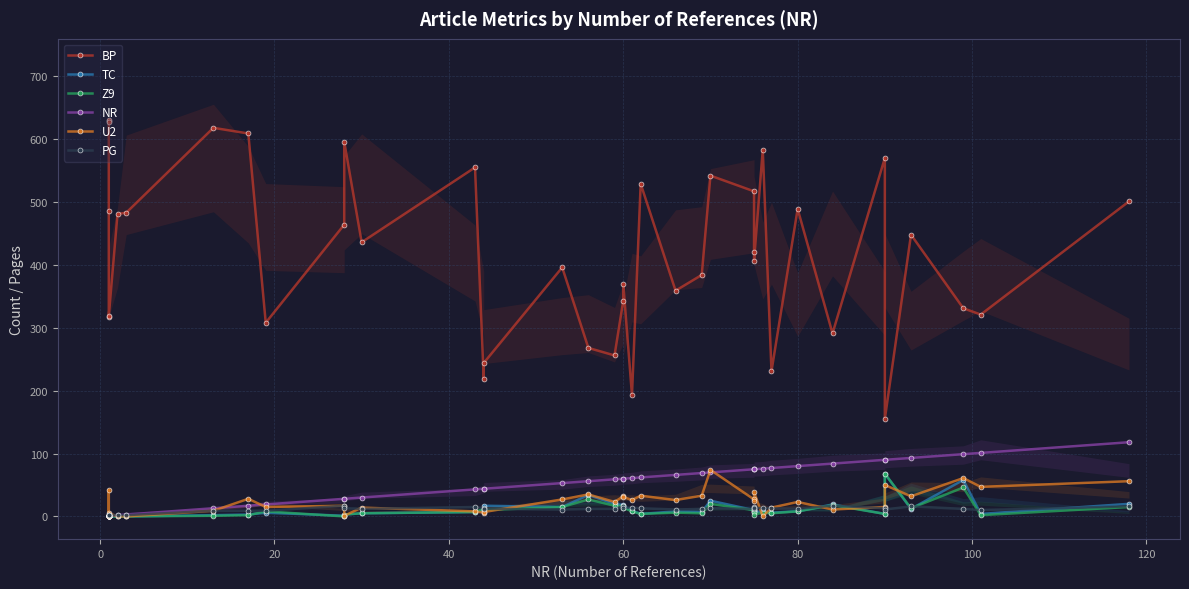

What is the sum of all Z9 values?

385